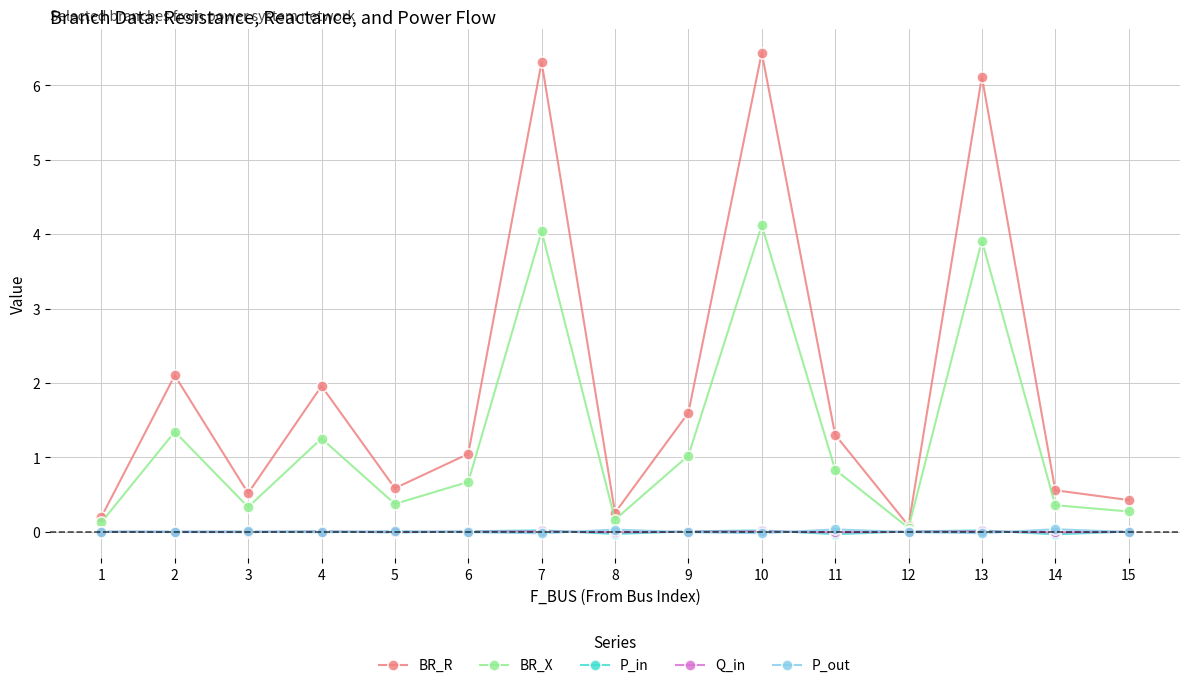

Is it true that BR_R equals 0.2 at 15?

False